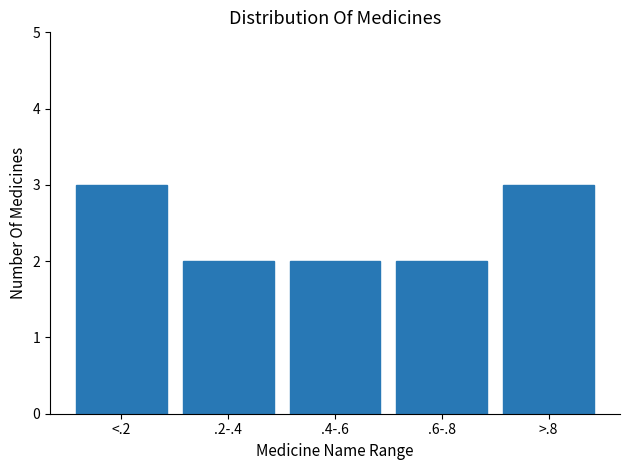

Reading left to right, list all the values displayed in this chart.

<.2=3	.2-.4=2	.4-.6=2	.6-.8=2	>.8=3